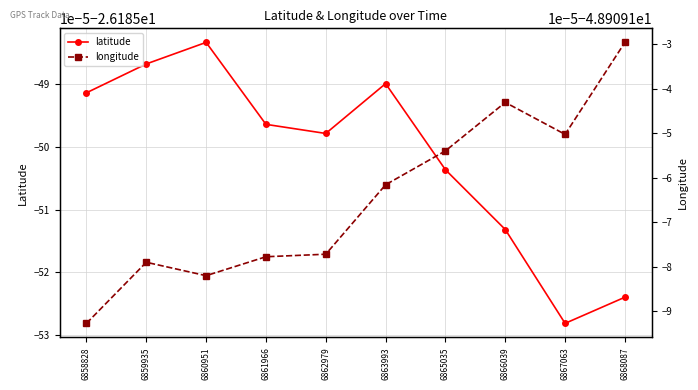

True or false: longitude and latitude intersect in this chart.

False